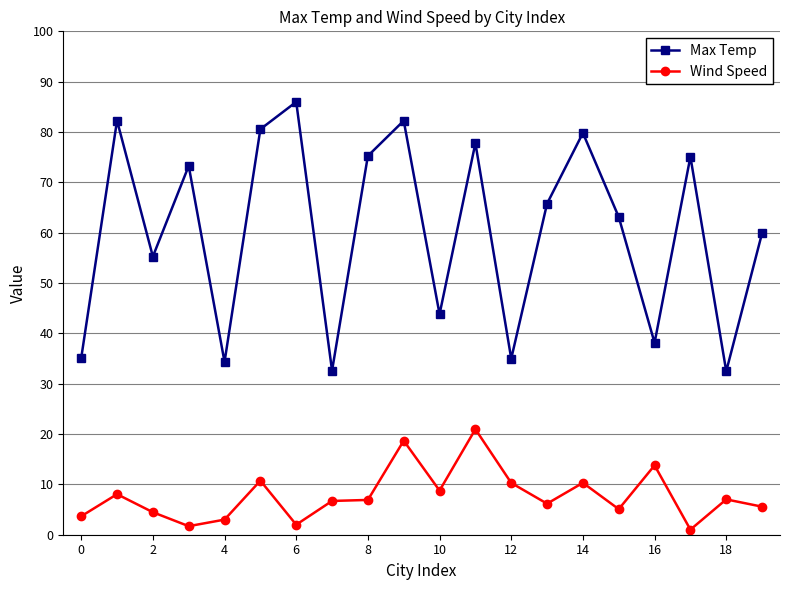

Count the number of categories in the chart.

20